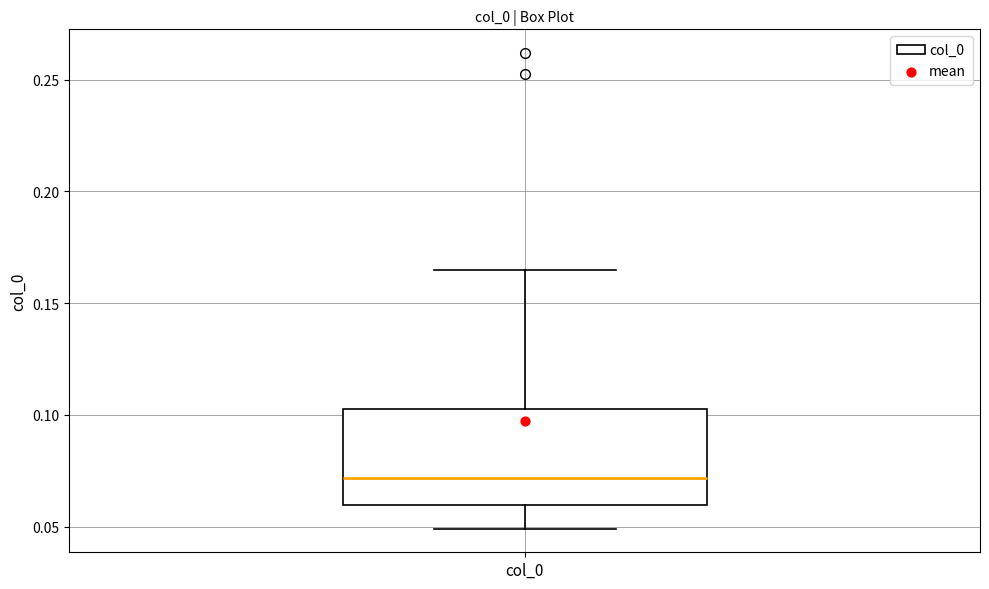

Transcribe this box plot: give where the median line is, the range the box spans, and where the two whiskers end, as read against the y-axis. The values are not printed on the chart, so give them approximately, as read against the axis.

median 0.070, box 0.060 to 0.105, whiskers 0.050 to 0.165